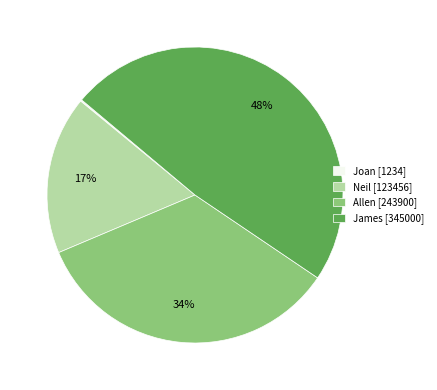

To the nearest percent, what portion does Allen [243900] represent?

34%